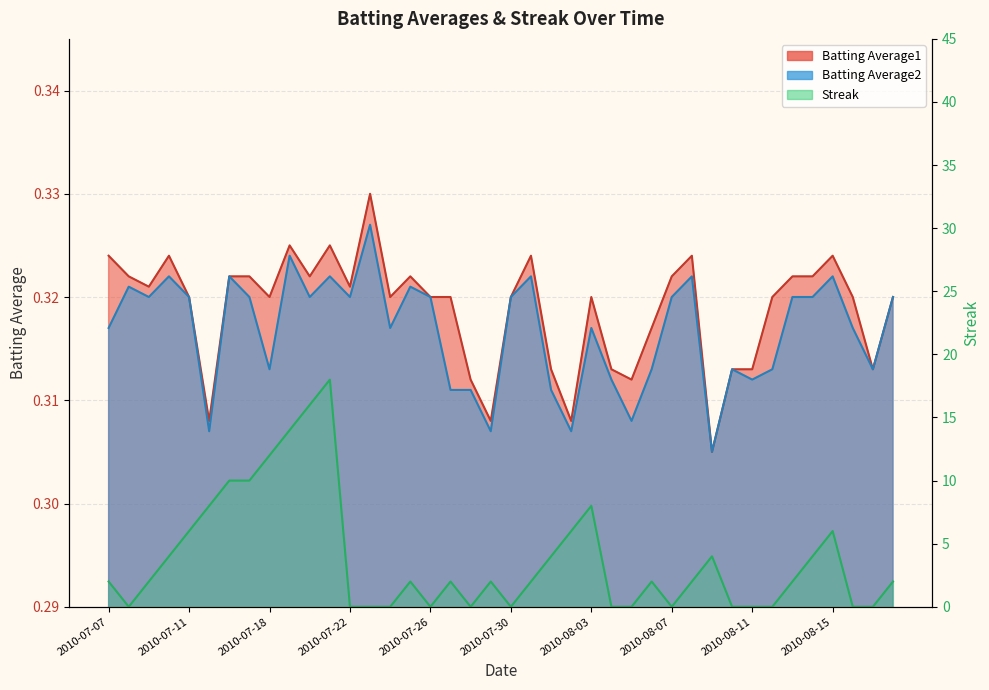

Where do Batting Average2 and Streak first cross each other?

2010-07-07 and 2010-07-08